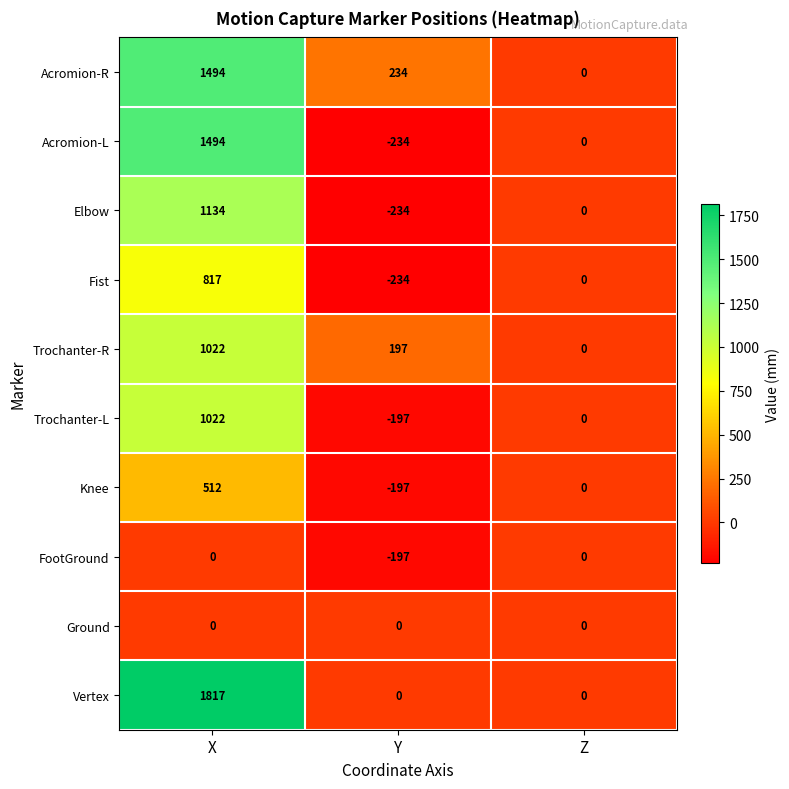

At how many categories does at least one series exceed 1107?

1